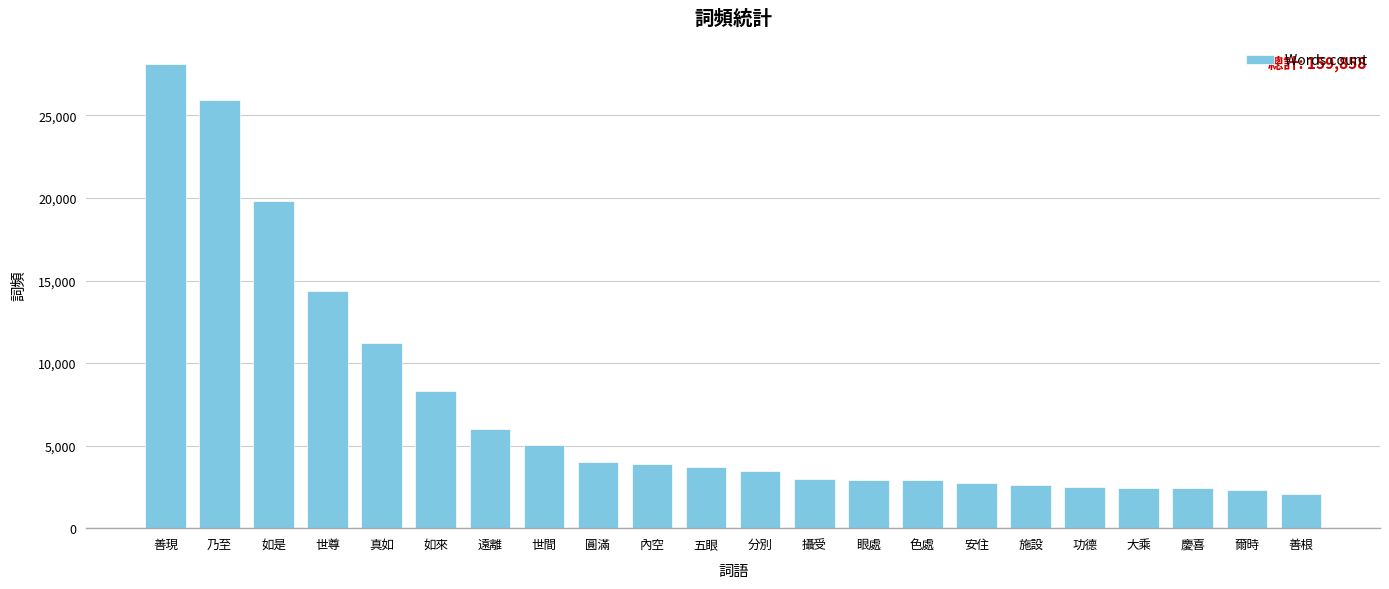

What is the difference between the values at 如是 and 大乘?

17348